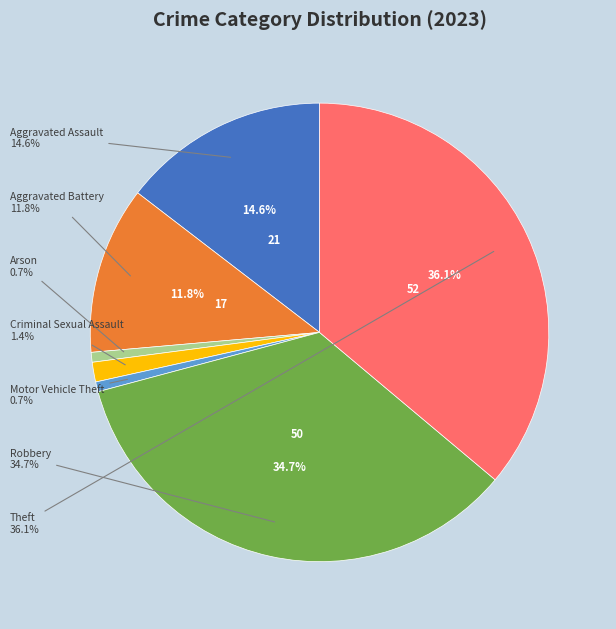

What percentage is the Aggravated Battery slice, to the nearest percent?

12%